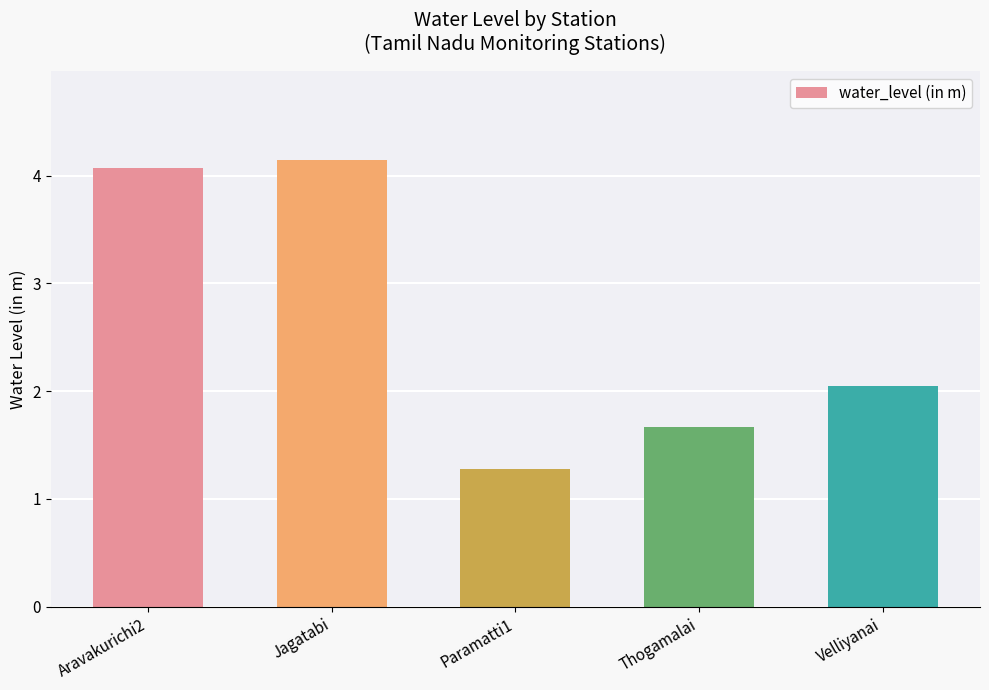

List the labels in order of value, smallest first.

Paramatti1, Thogamalai, Velliyanai, Aravakurichi2, Jagatabi